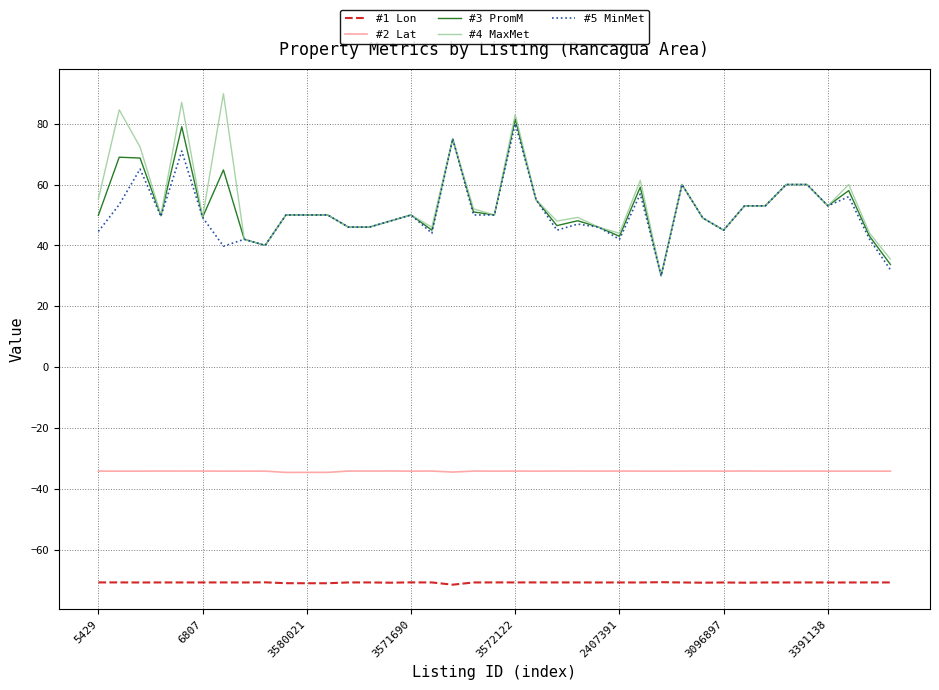

True or false: #2 Lat and #5 MinMet cross at least once.

False